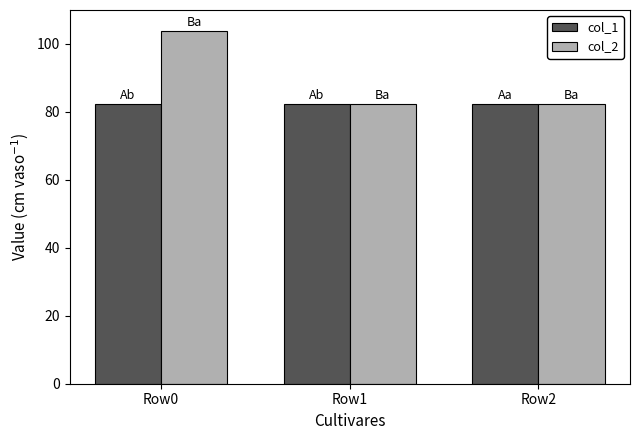

The col_1 series shows 82.3 at Row0. True or false?

True